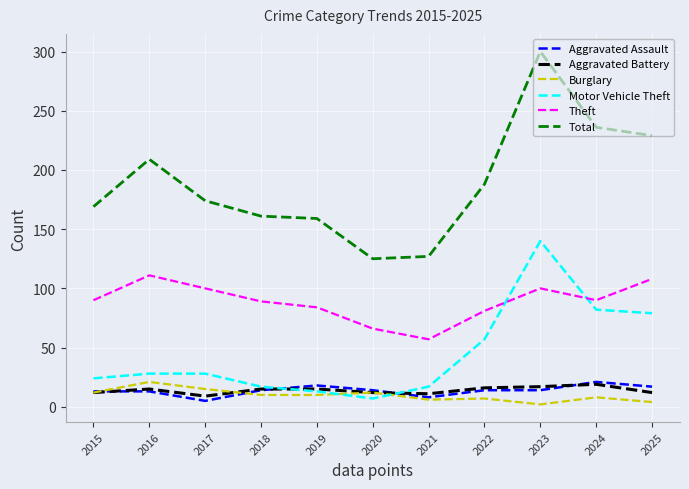

The Motor Vehicle Theft series shows 132 at 2024. True or false?

False